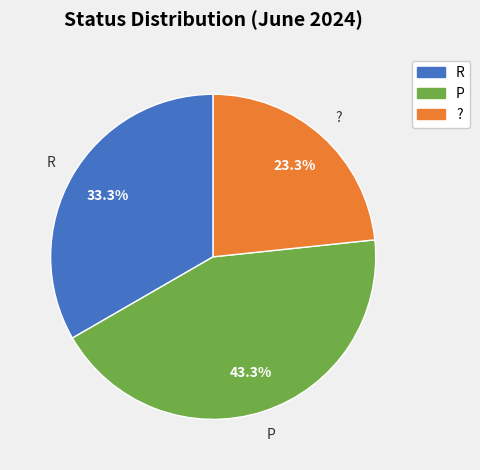

To the nearest percent, what portion does P represent?

43%